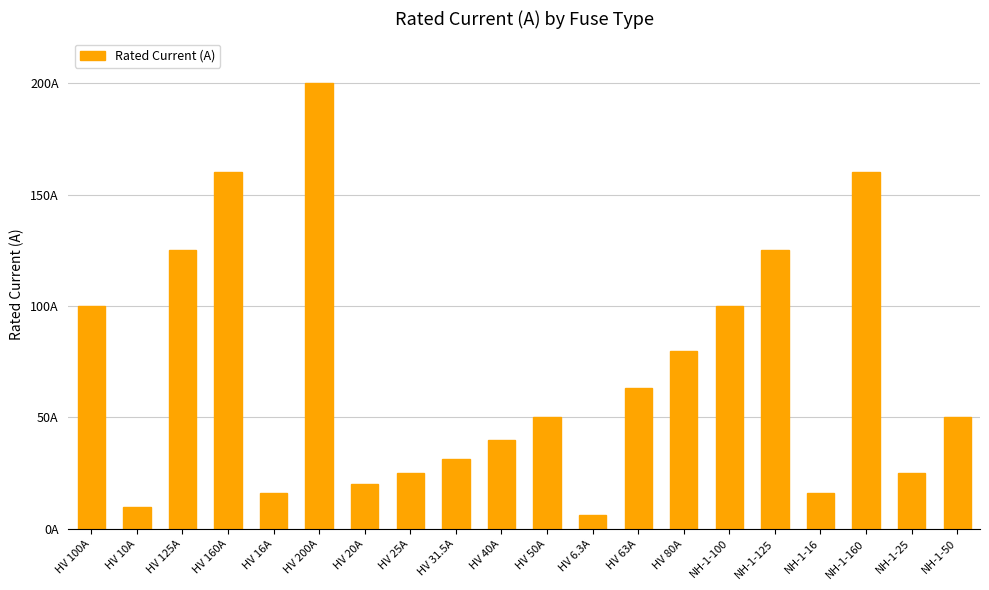

Are the bars horizontal?

No